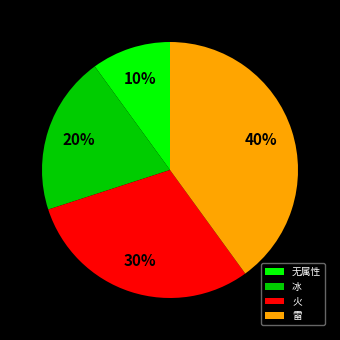

Does any single category account for the majority?

No